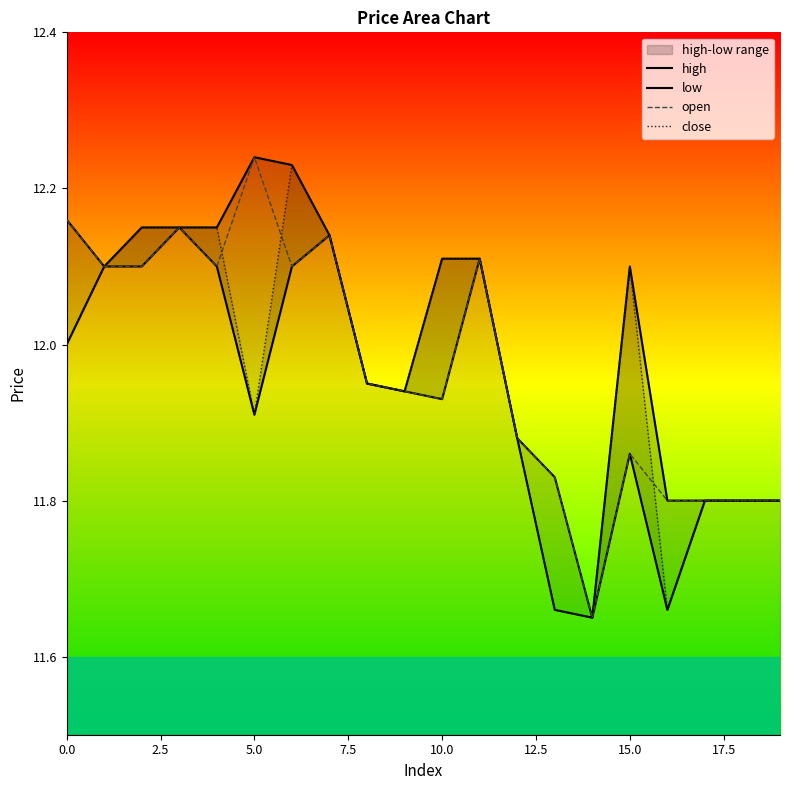

Is it true that low equals 11.8 at 18?

True